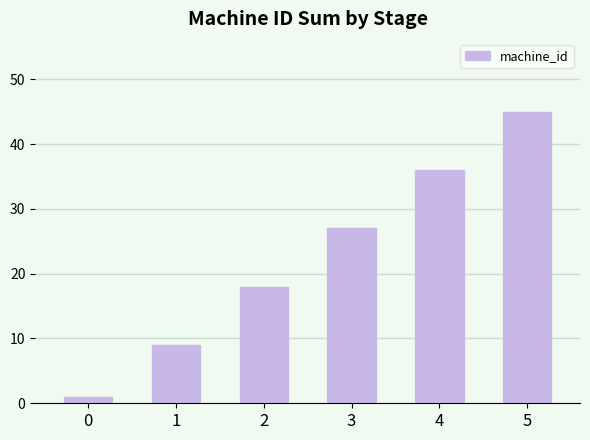

What is the minimum value shown in the chart?

1